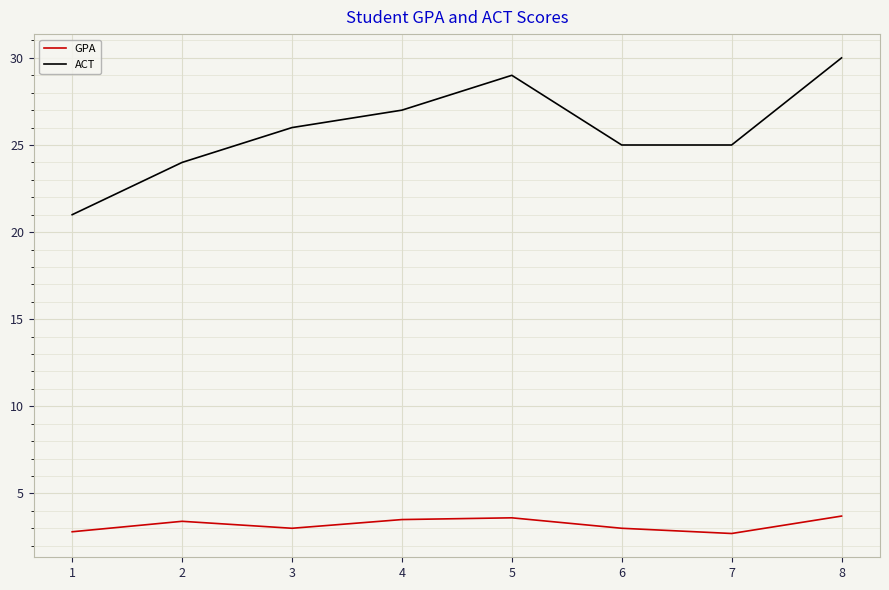

True or false: ACT and GPA cross at least once.

False